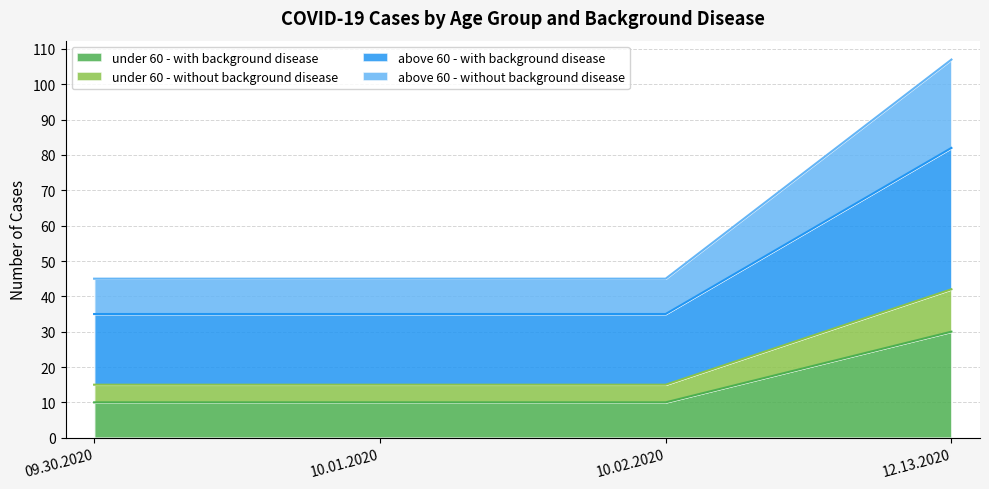

At which category is the sum across all series the highest?

12.13.2020